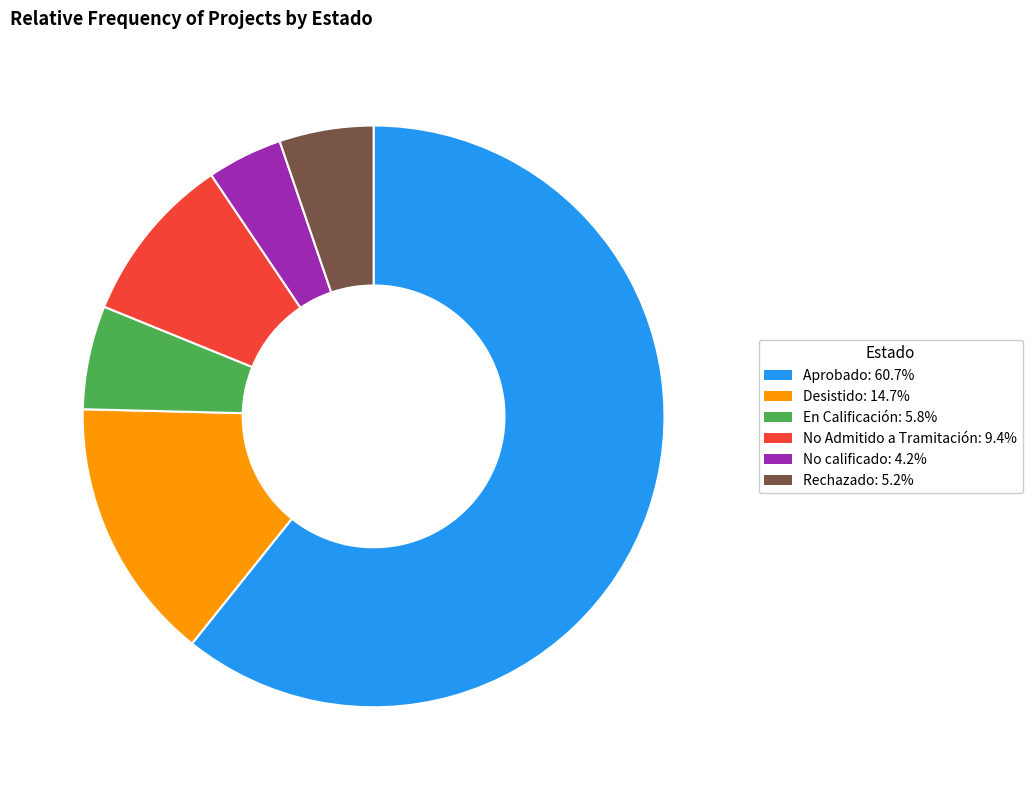

Rank the categories by value from lowest to highest.

No calificado, Rechazado, En Calificación, No Admitido a Tramitación, Desistido, Aprobado